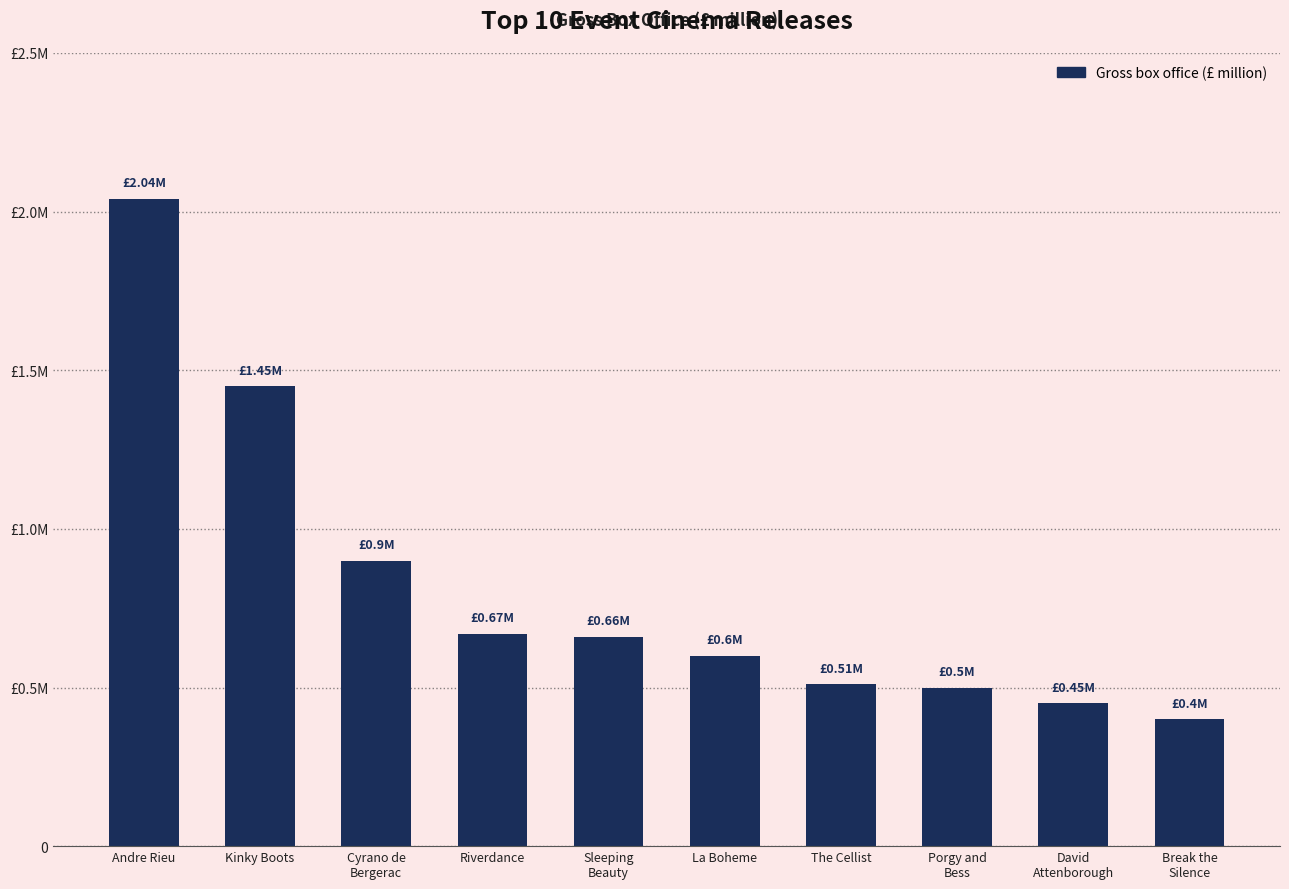

The chart shows a value of 0.2 at Porgy and
Bess. True or false?

False